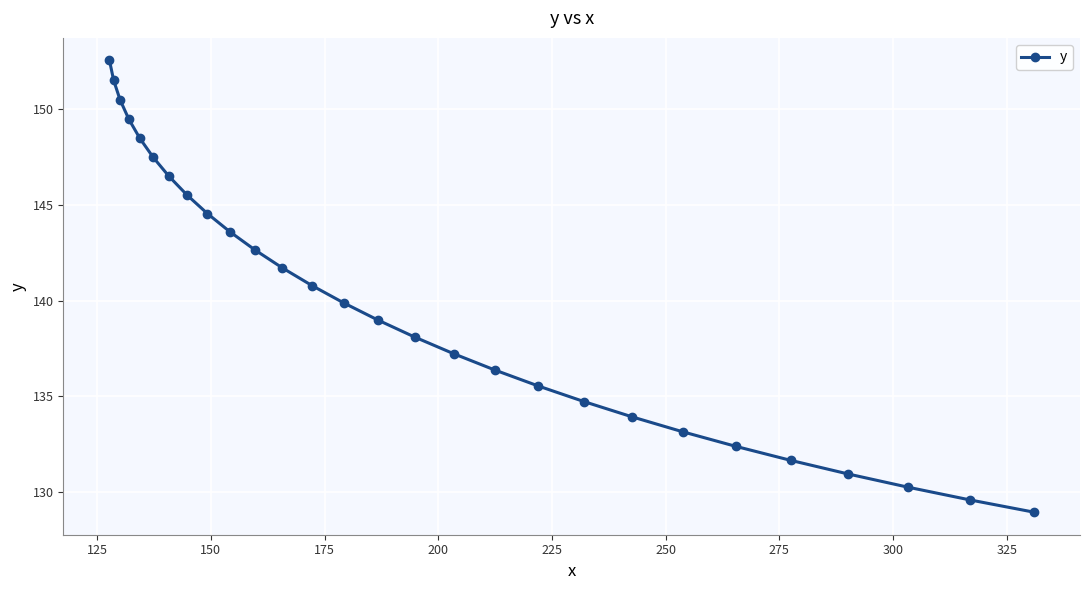

What is the difference between the maximum and second lowest values?

23.0